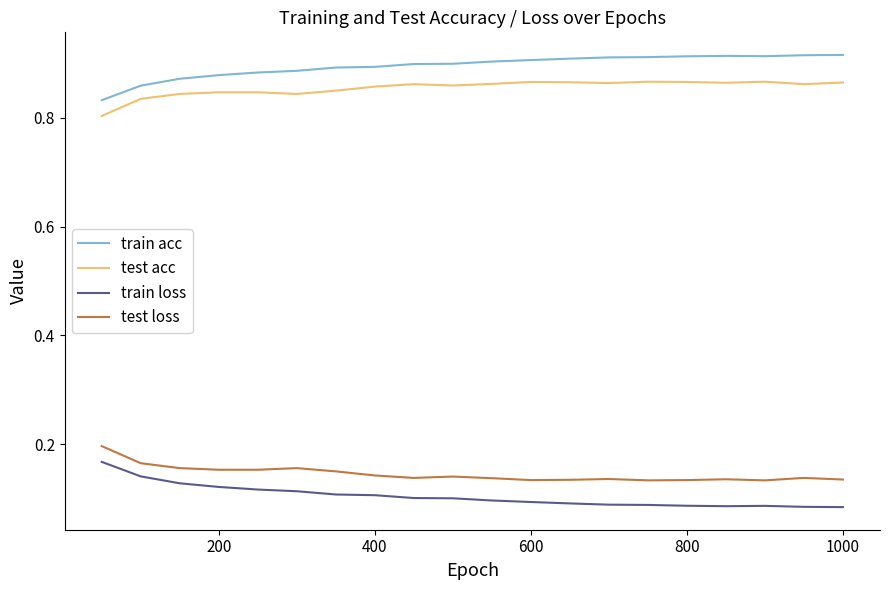

True or false: test loss and train acc intersect in this chart.

False